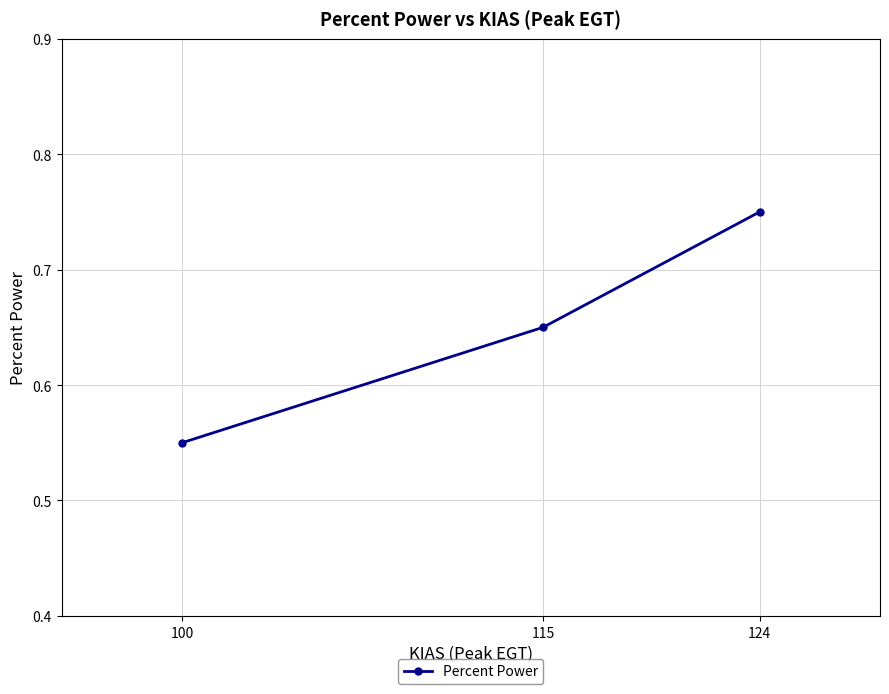

What is the change in value from 124 to 100?

-0.2